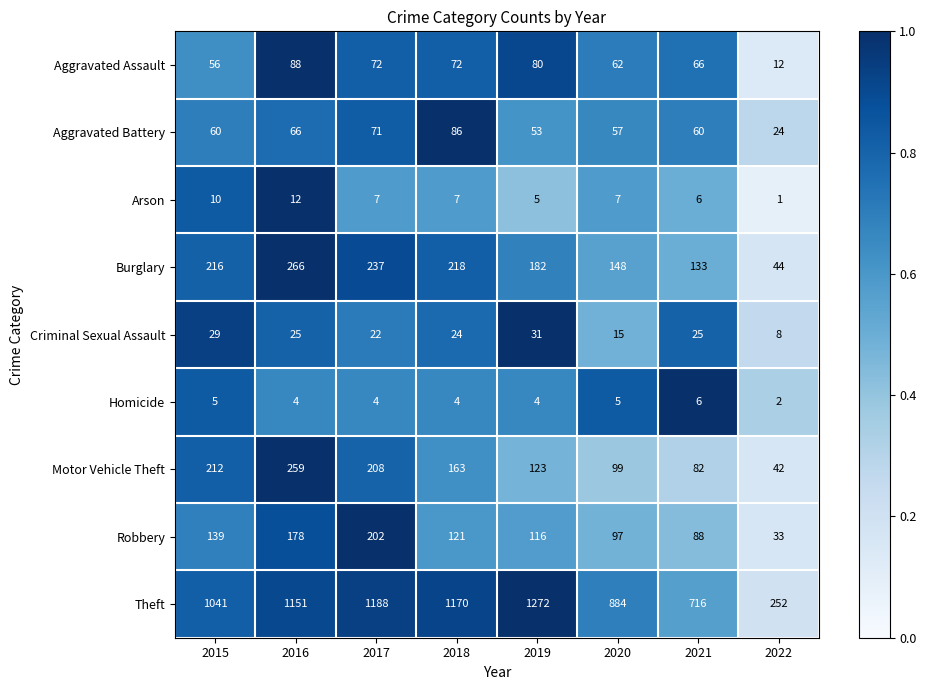

Which series has the largest total across all categories?

Theft